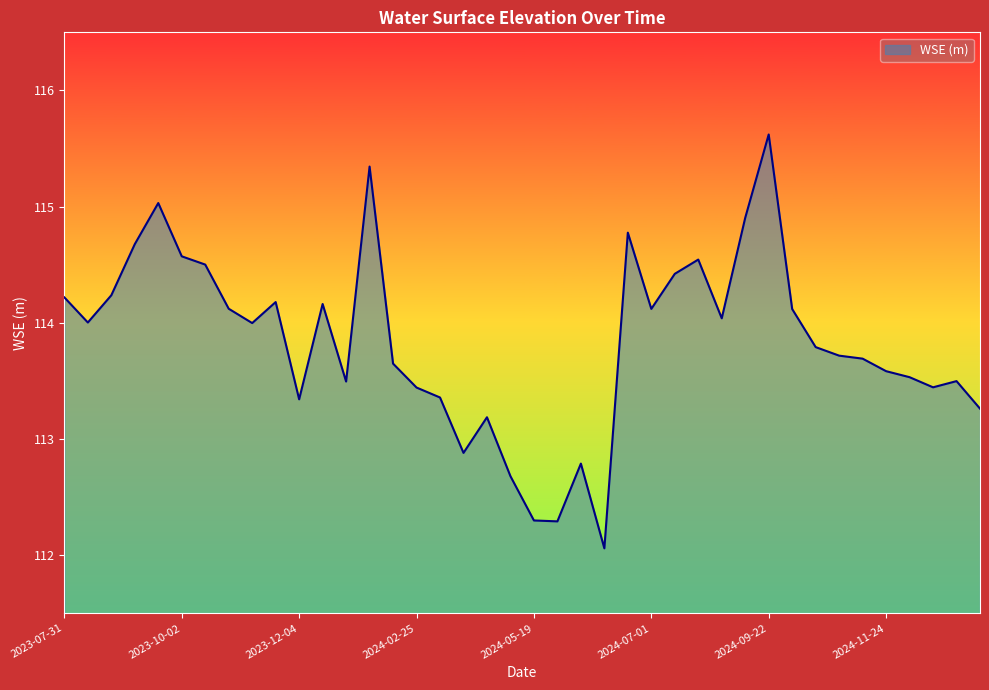

What is the greatest value displayed?

115.6